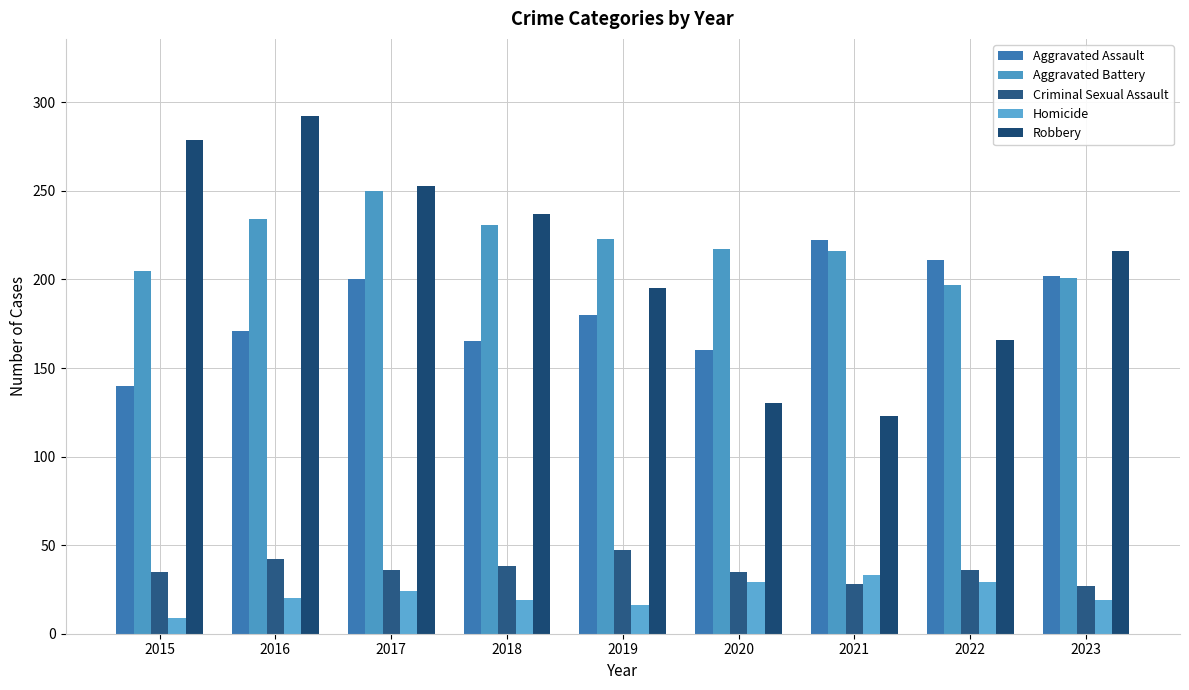

How many series are shown in this chart?

5